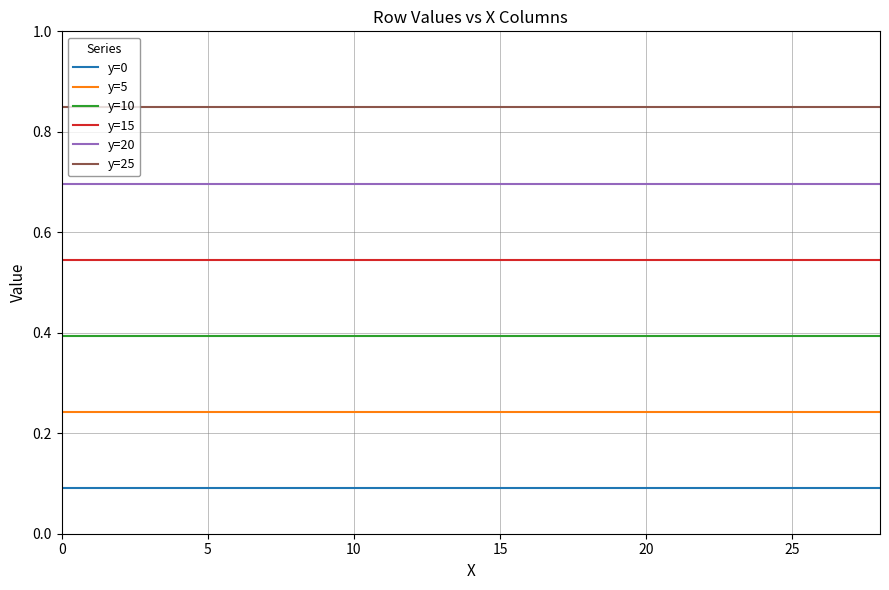

Which series has the largest total across all categories?

y=25